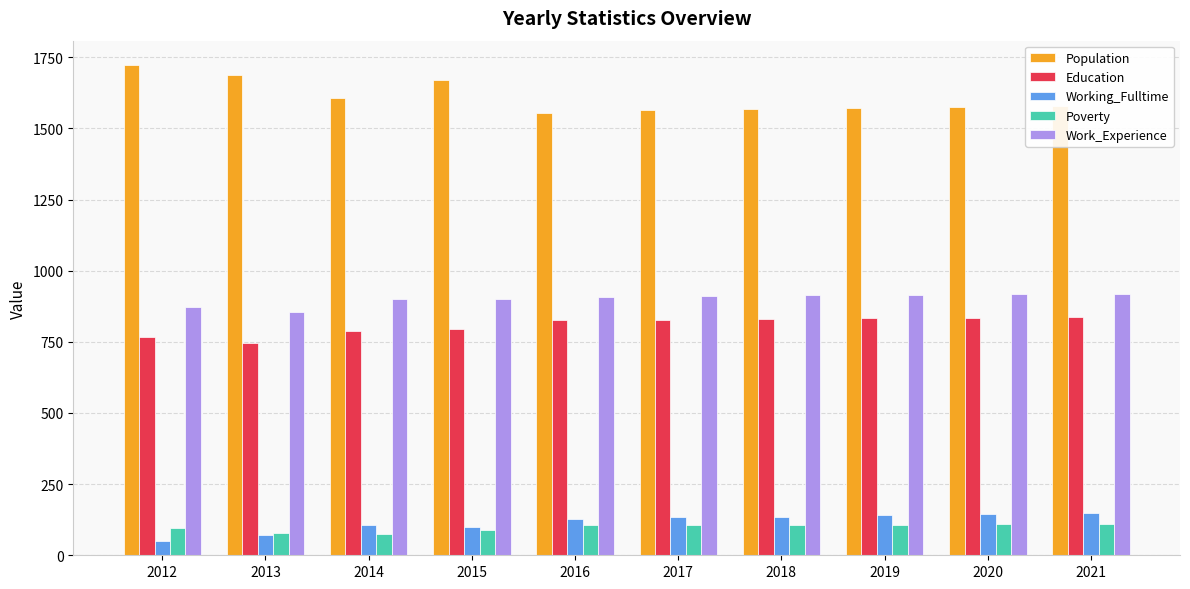

What is the difference between the Poverty values at 2017 and 2014?

31